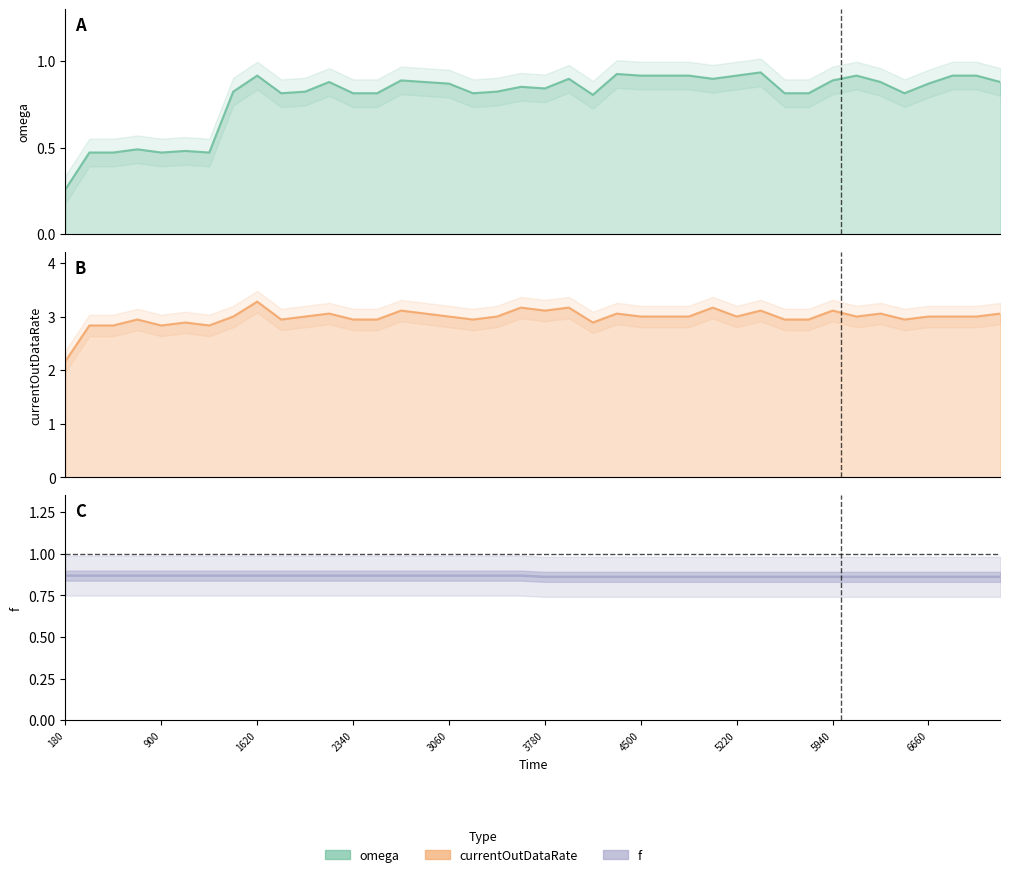

Is the value of f at 15 greater than the value of omega at 33?

No